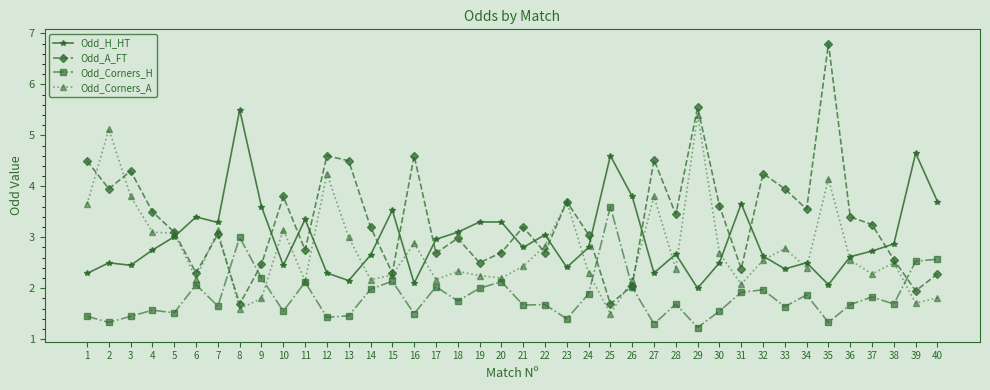

The Odd_H_HT series shows 6.4 at 39. True or false?

False